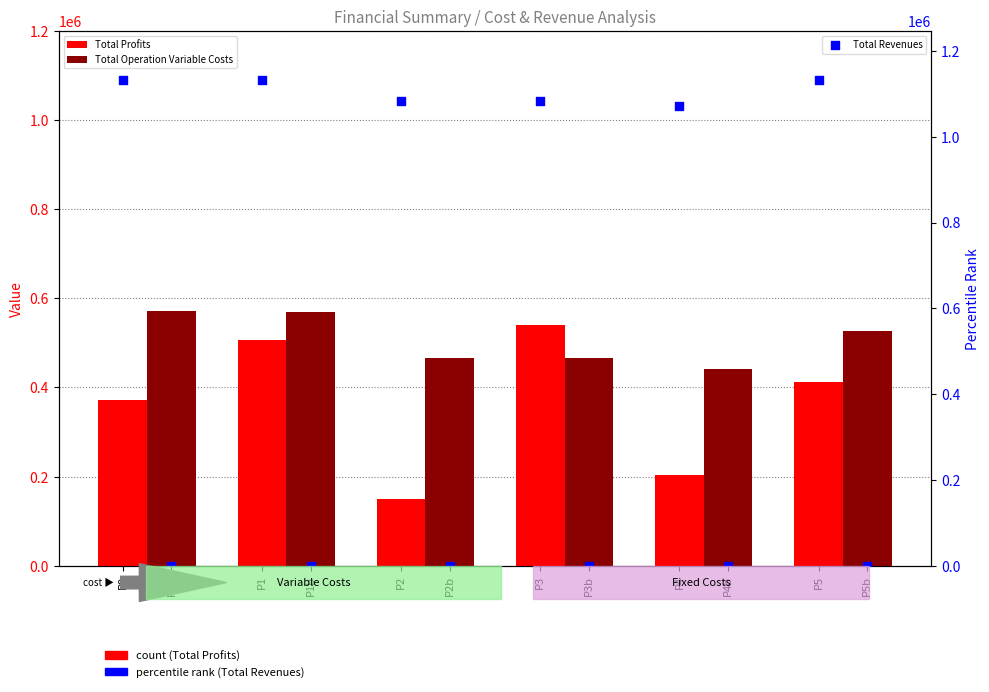

What are all the series names shown in the legend?

Total Profits, Total Operation Variable Costs, Total Revenues